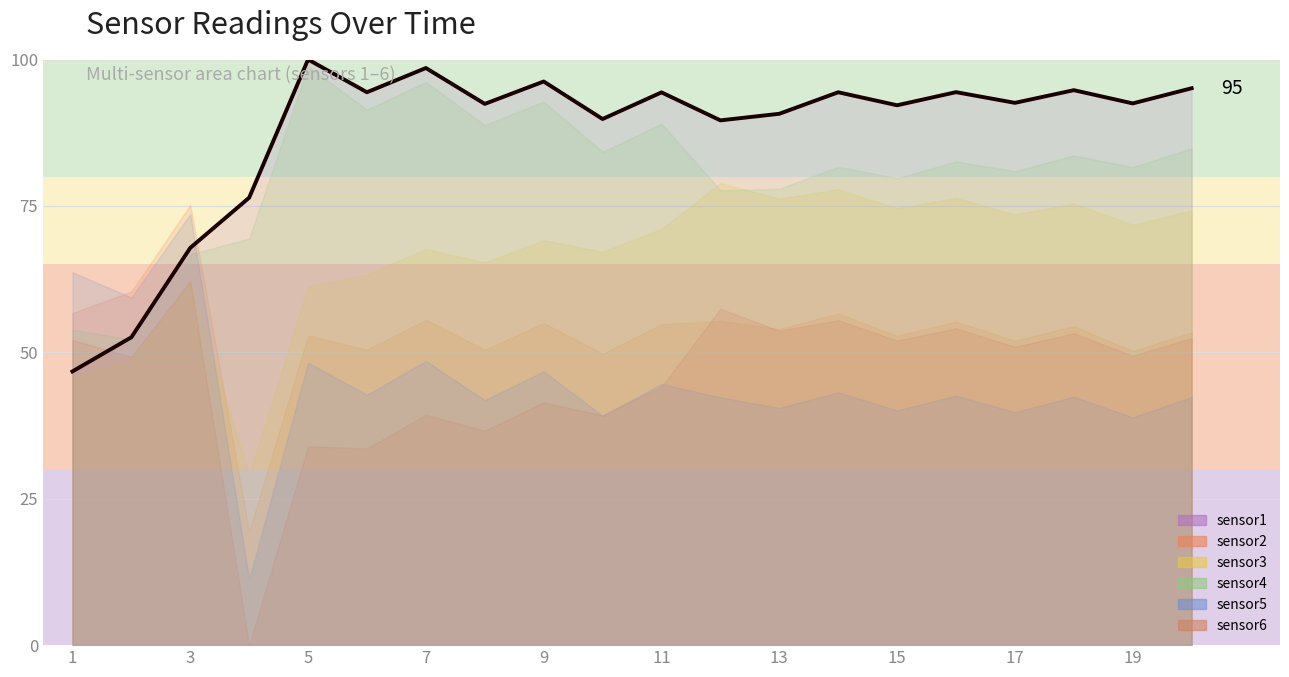

What is the maximum value shown in the chart?

100.0